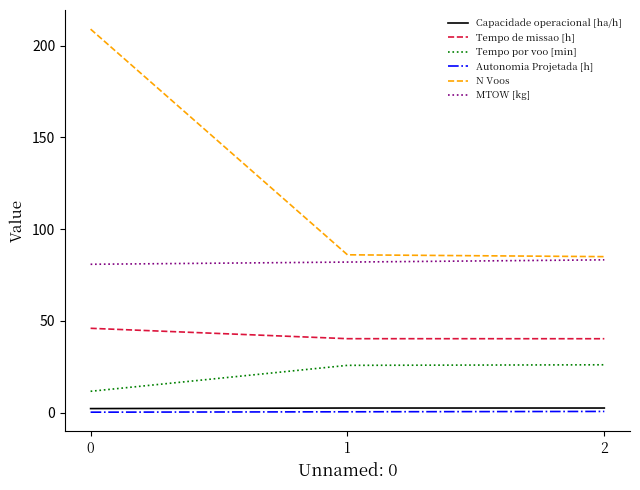

The value of MTOW [kg] at 2 is 83.2. True or false?

True